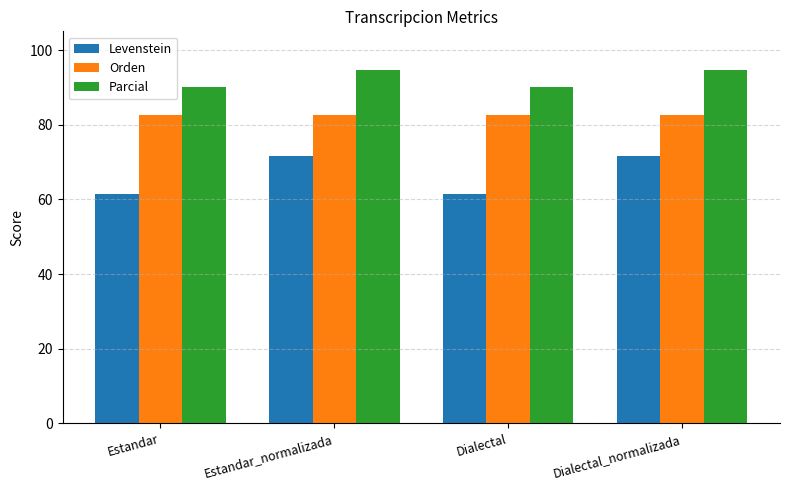

At how many categories does at least one series exceed 91?

2